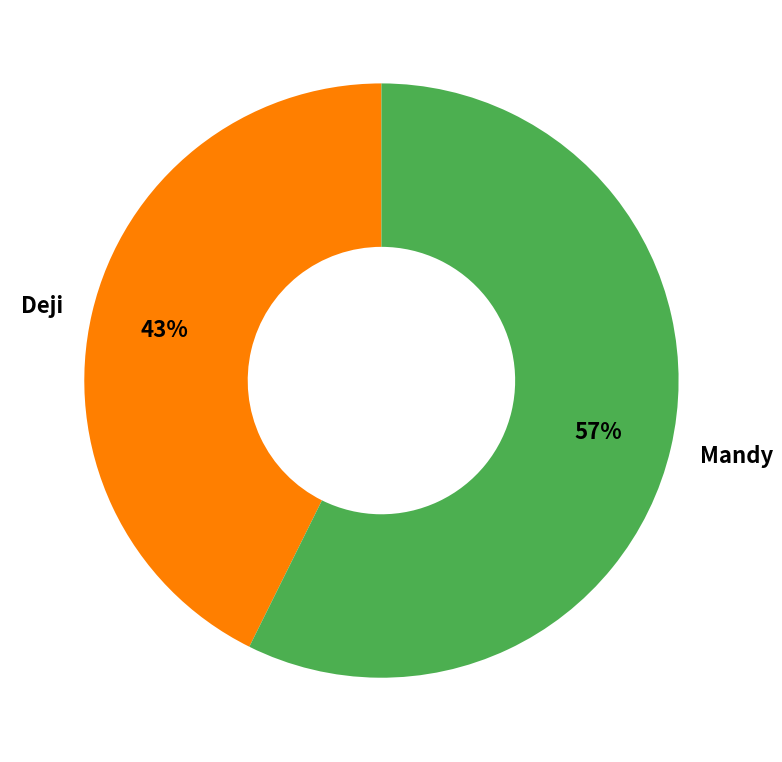

To the nearest percent, what is the combined percentage of Mandy and Deji?

100%